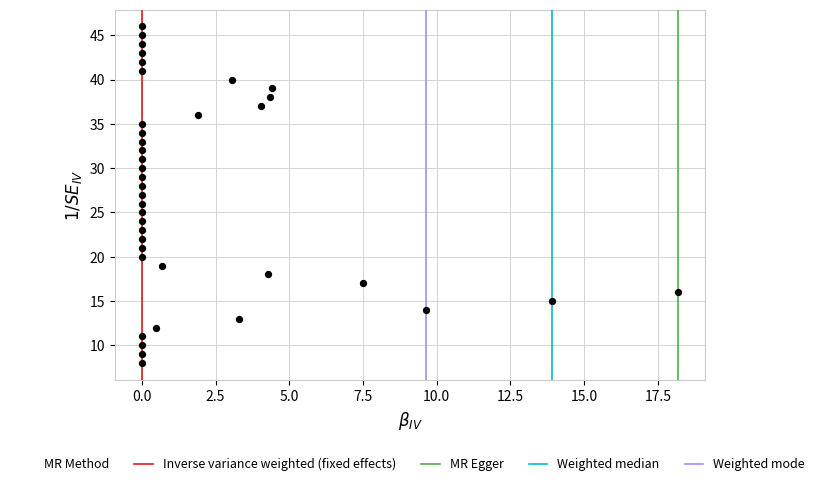

What is the range of Y values (max minus min)?

38